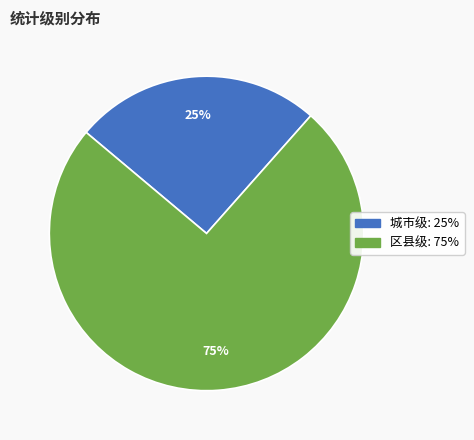

Between 区县级 and 城市级, which is larger?

区县级